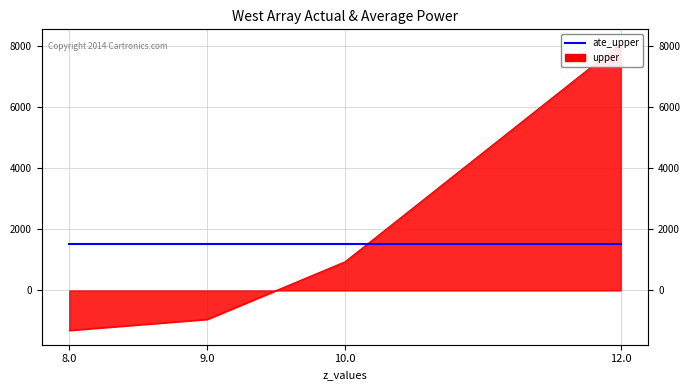

Reading left to right, list all the values displayed in this chart.

-1306.1	-945.3	939.0	8073.8